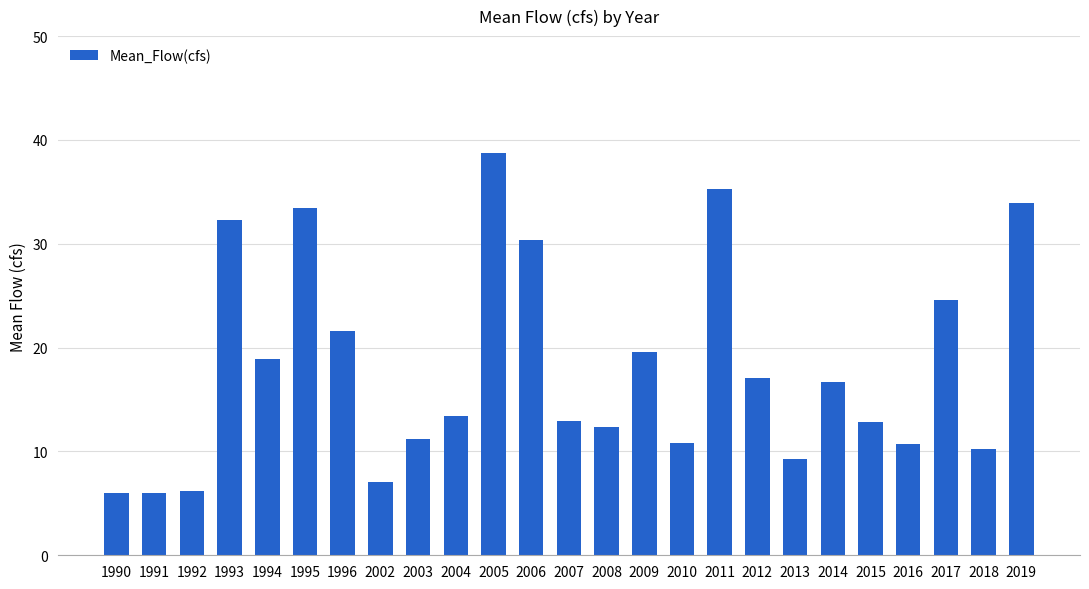

Count the number of categories in the chart.

25